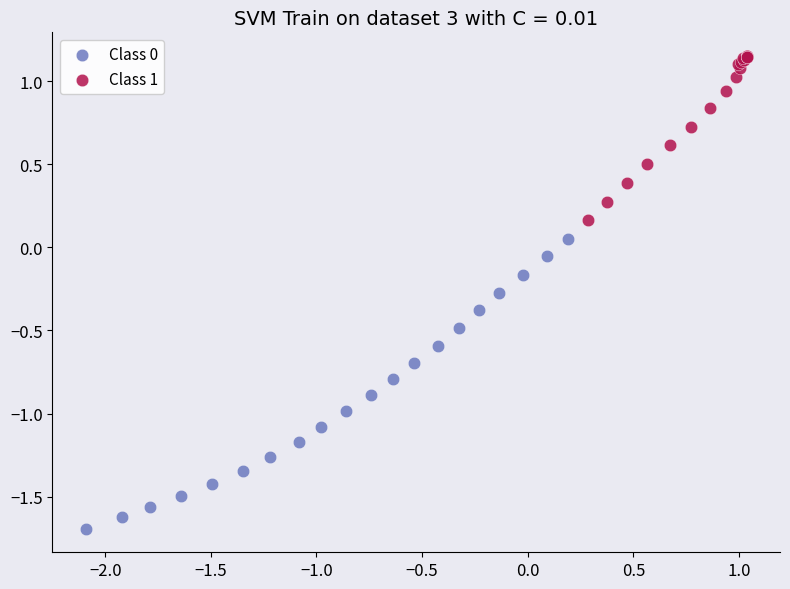

Which series reaches the maximum Y coordinate?

Class 1